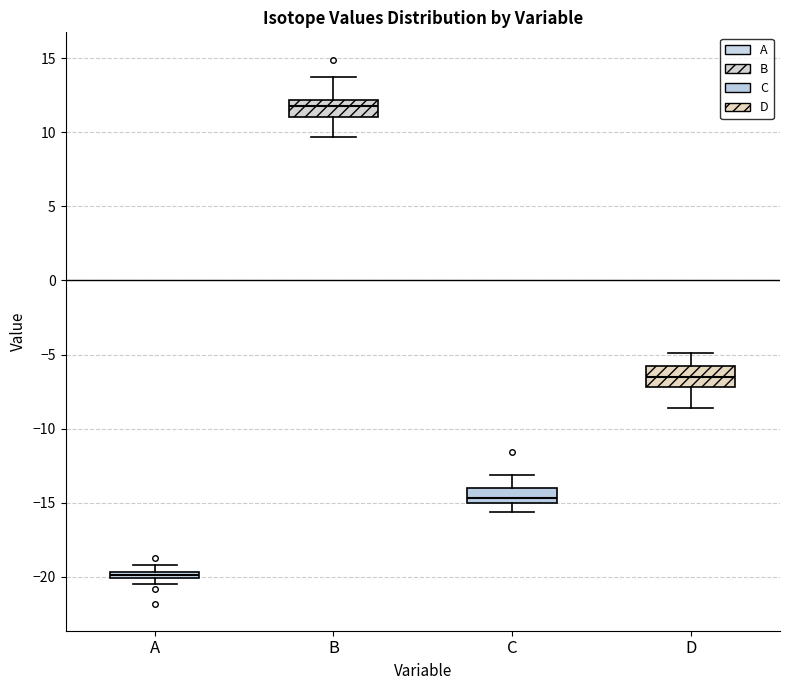

Which box has the highest median line?

B